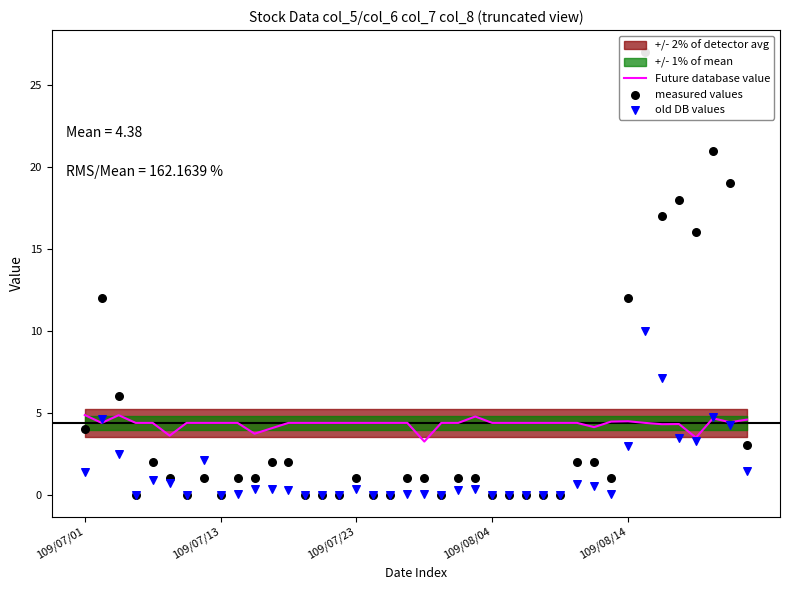

Which series has the widest spread of Y values?

measured values